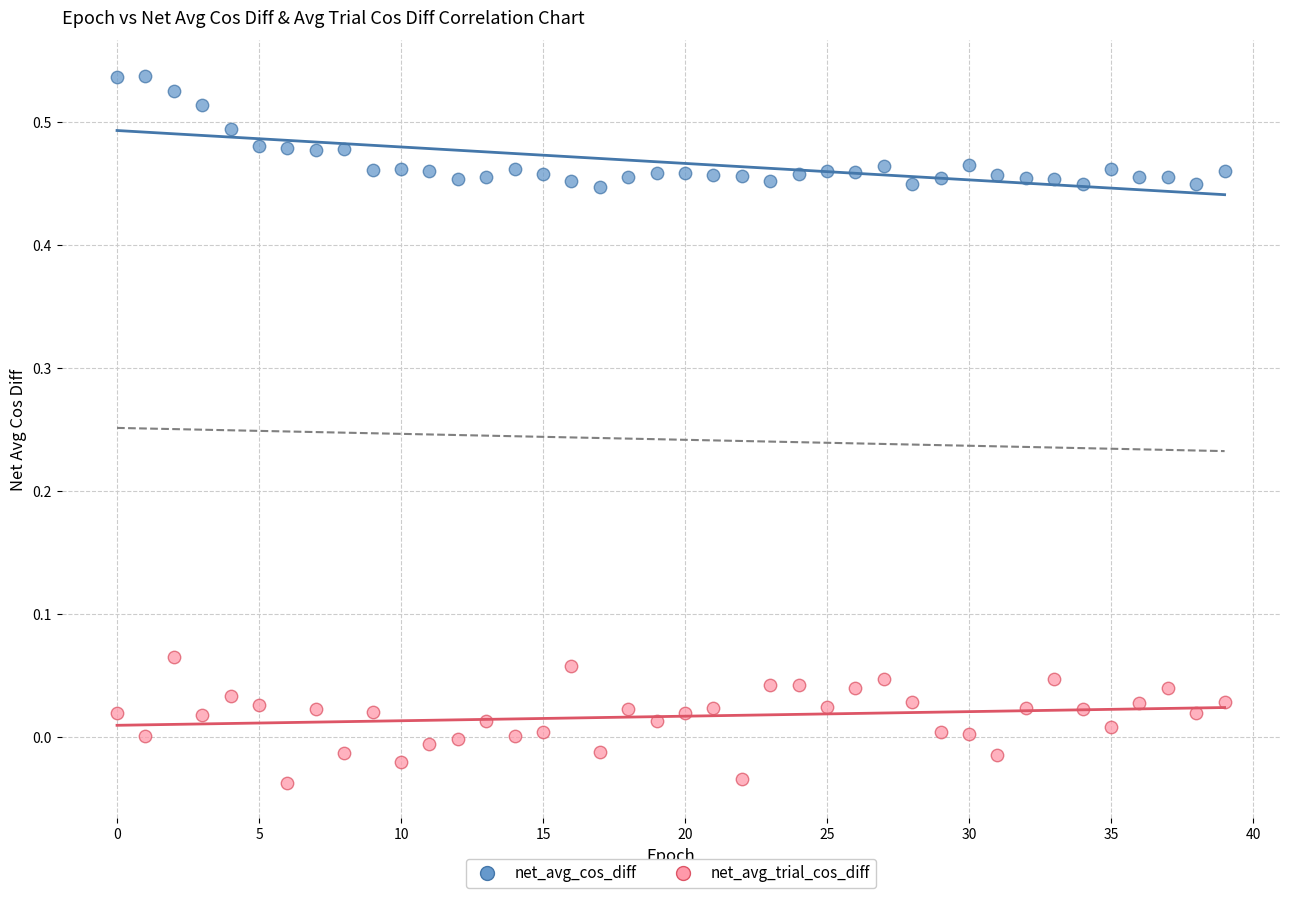

Which series reaches the maximum Y coordinate?

net_avg_cos_diff